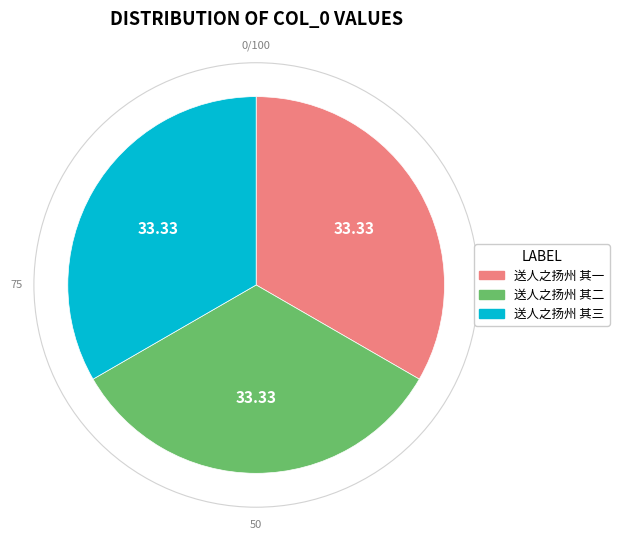

Combined, do 送人之扬州 其三 and 送人之扬州 其二 account for over 50%?

Yes